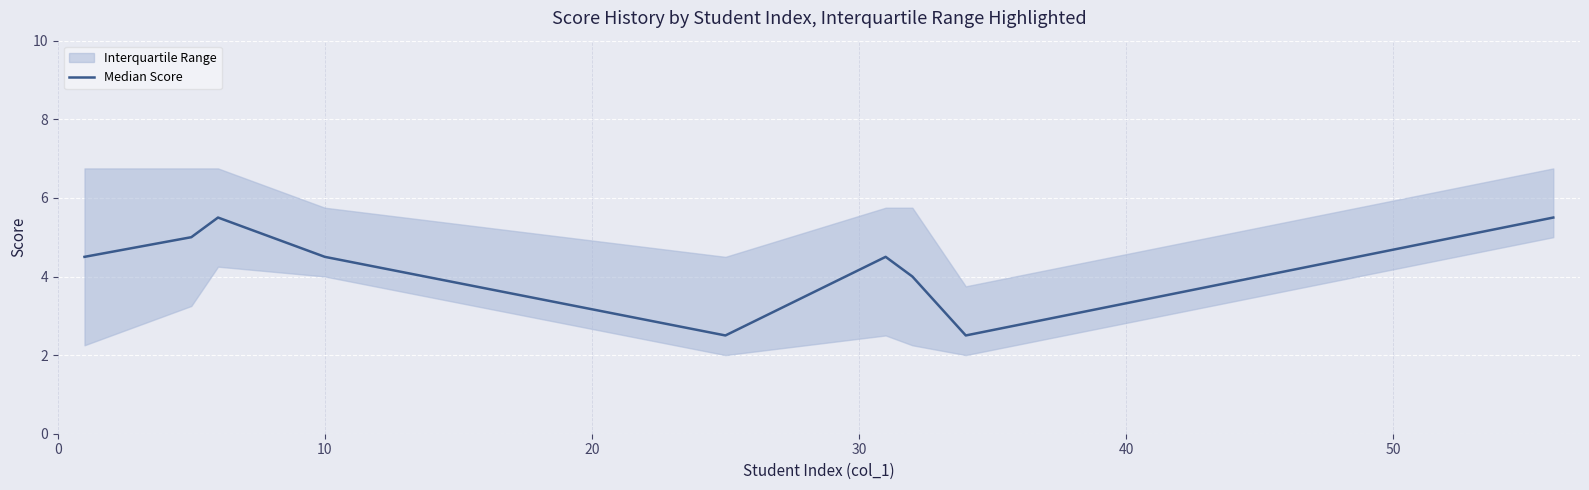

How many lines are shown in the chart?

1